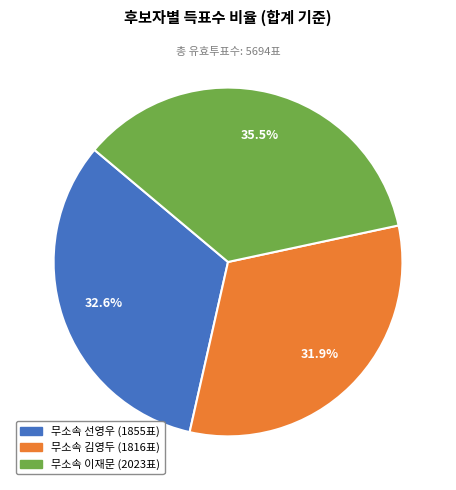

How many slices are in this pie chart?

3